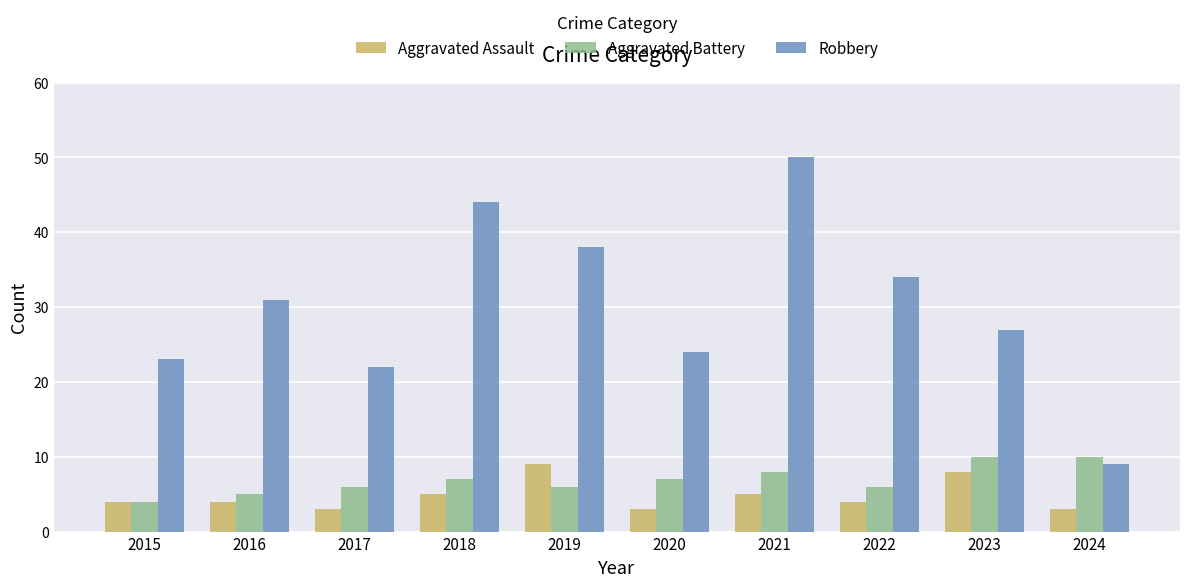

Read the Robbery value at 2024.

9